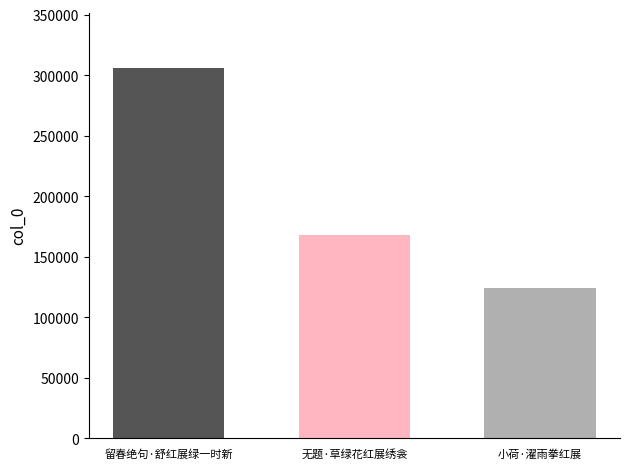

How many categories are shown in the chart?

1